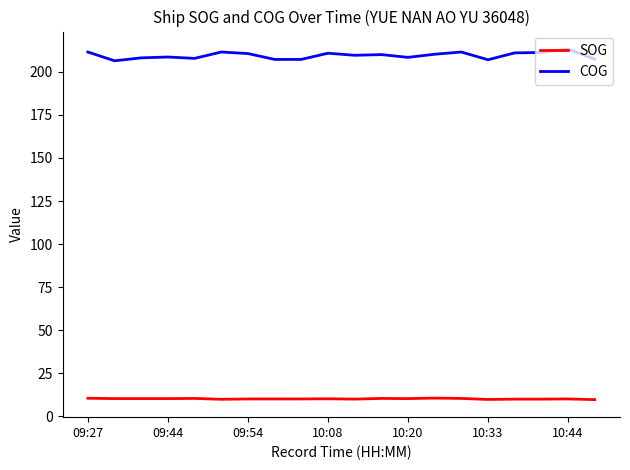

True or false: SOG and COG cross at least once.

False